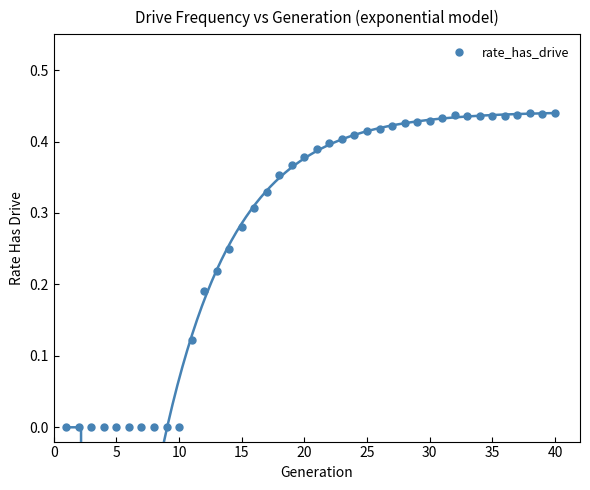

What is the range of X values (max minus min)?

39.0